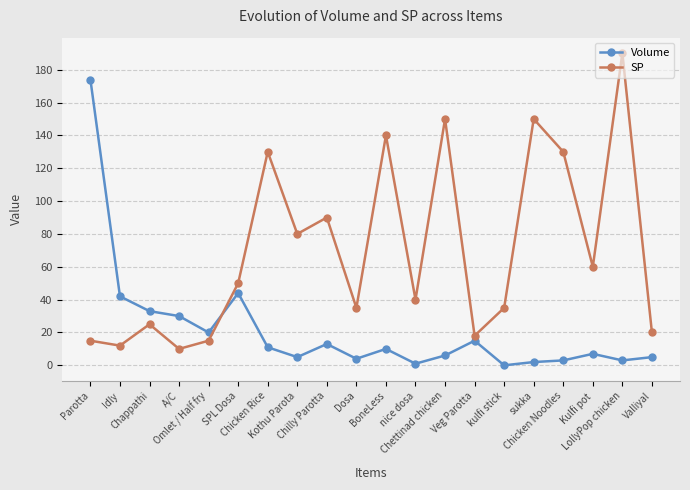

True or false: SP and Volume intersect in this chart.

True